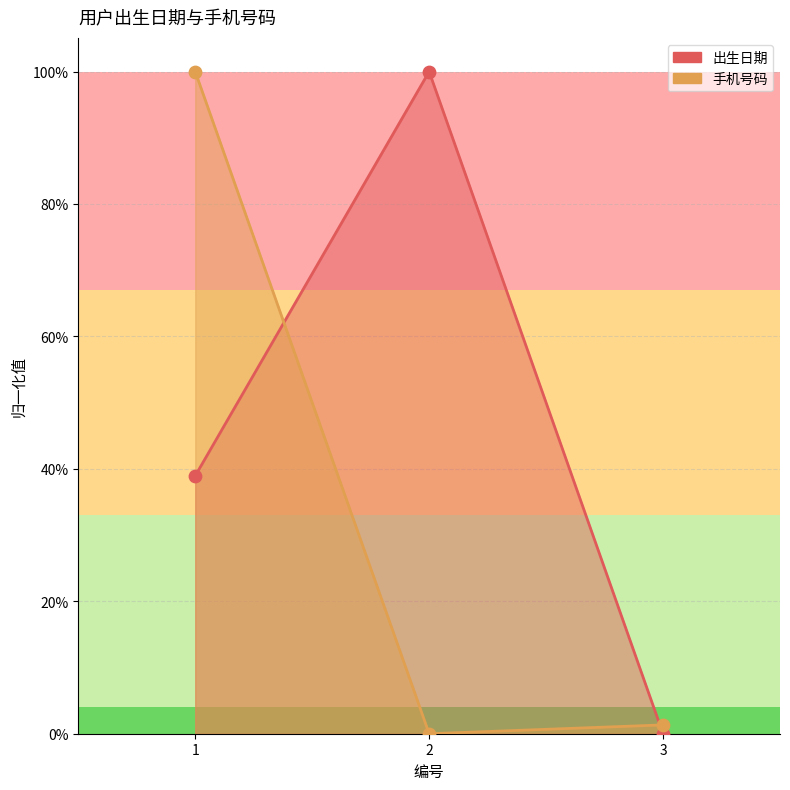

At how many categories does at least one series exceed 0?

3